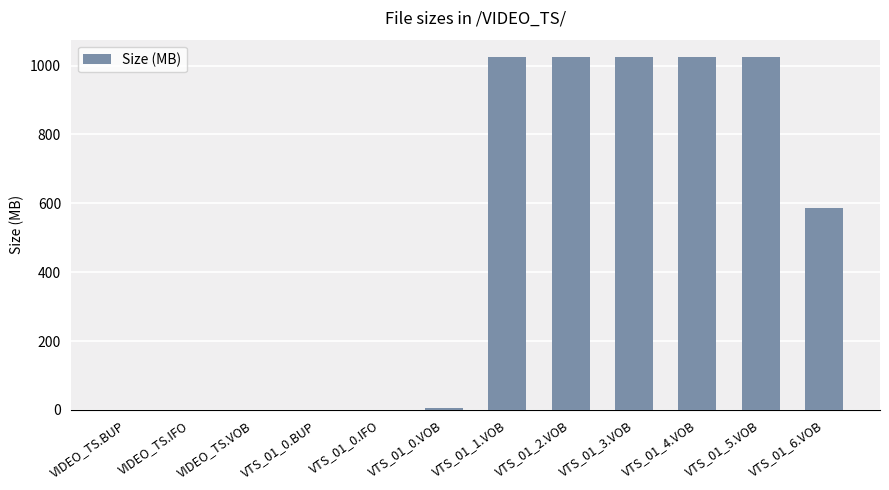

What value does the data have at VTS_01_0.IFO?

0.1